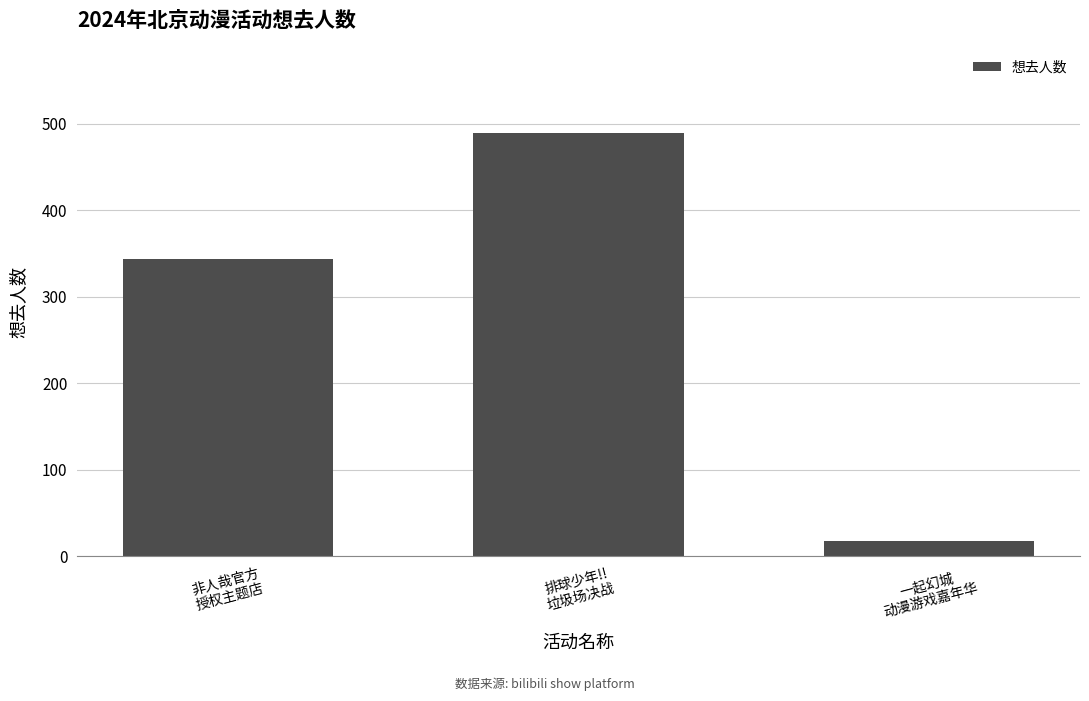

What is the label of the 3rd bar from the right?

非人哉官方
授权主题店